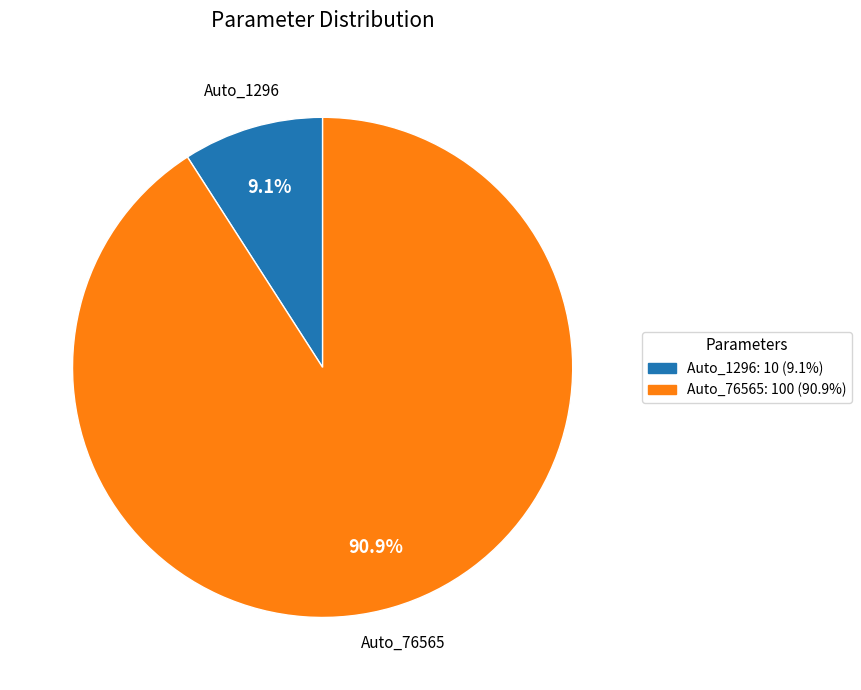

Rank the categories by value from lowest to highest.

Auto_1296, Auto_76565